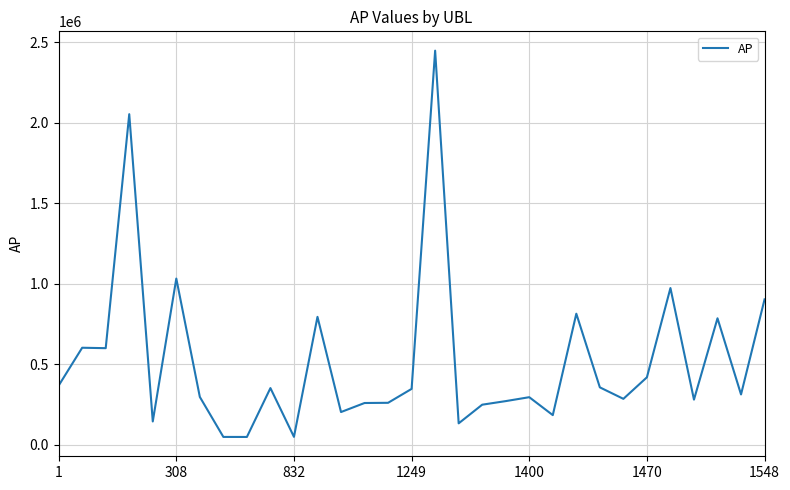

What is the greatest value displayed?

2446389